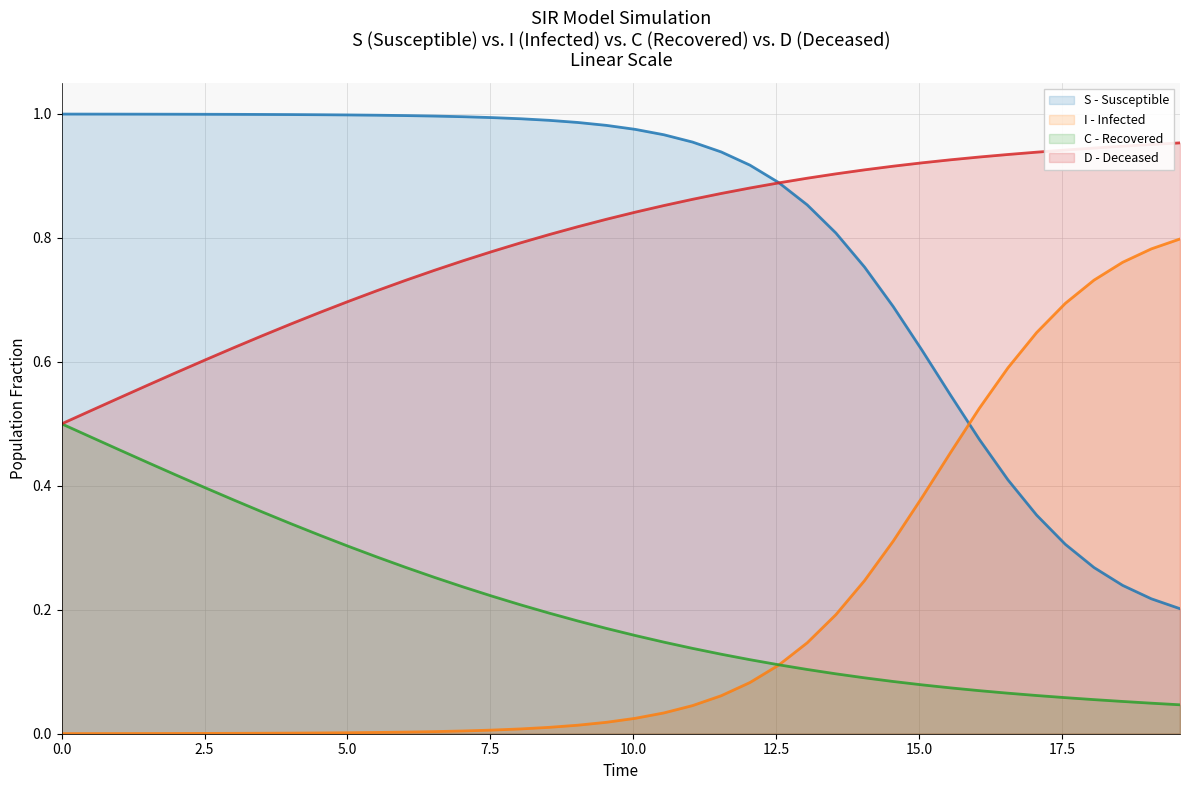

True or false: C - Recovered and S - Susceptible cross at least once.

False